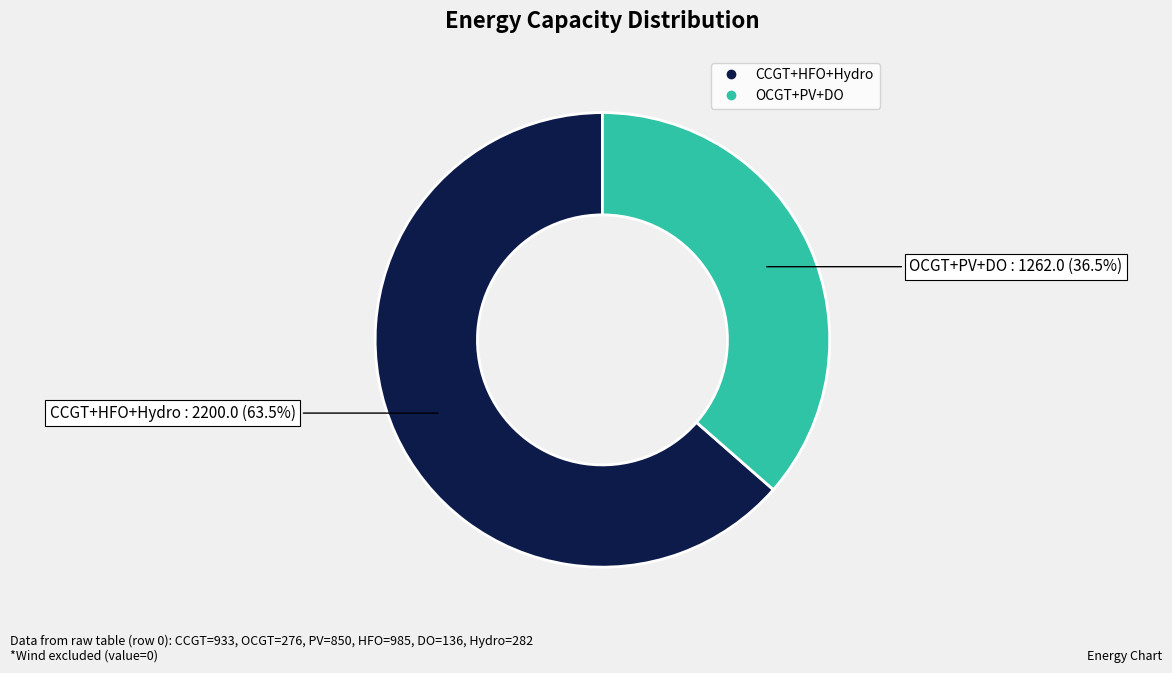

Is there a majority slice in this chart?

Yes